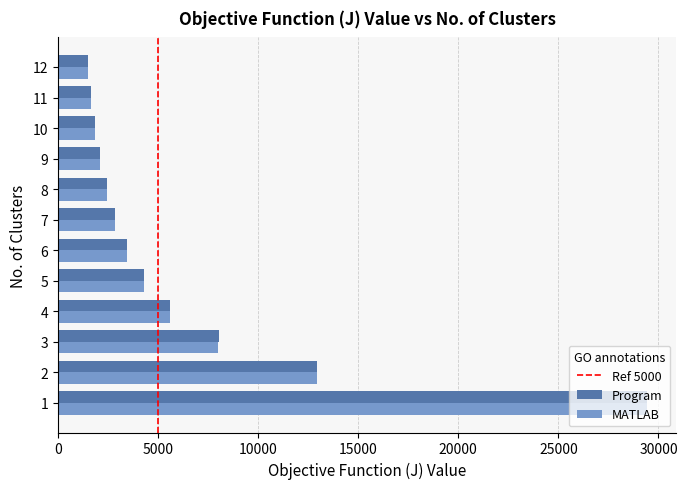

Which series has the widest spread of values?

MATLAB